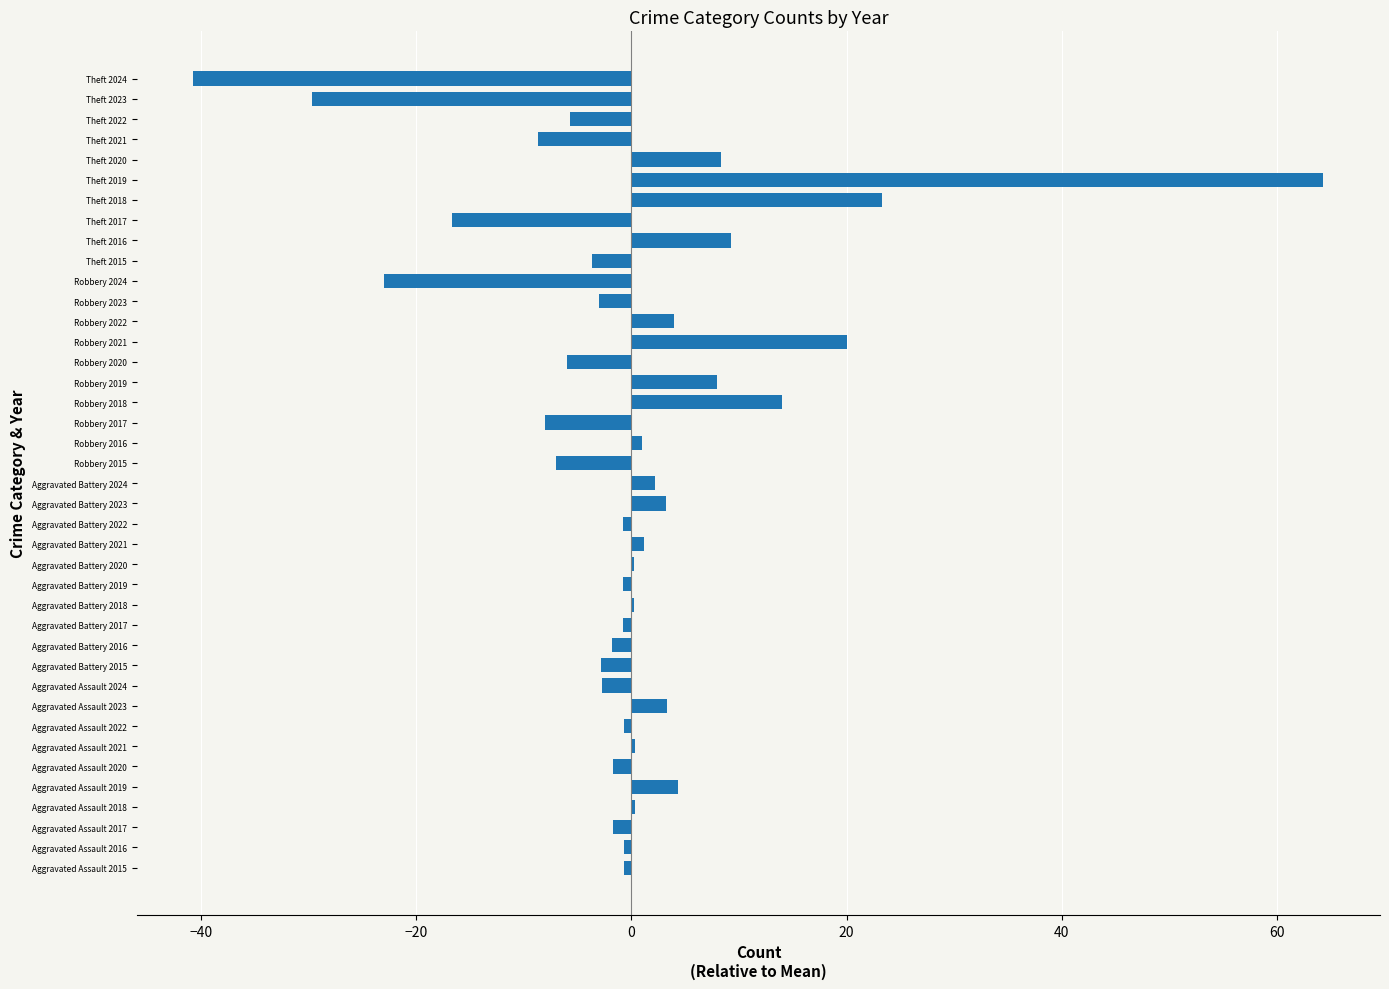

Is it true that the value at Theft 2023 is -7.8?

False